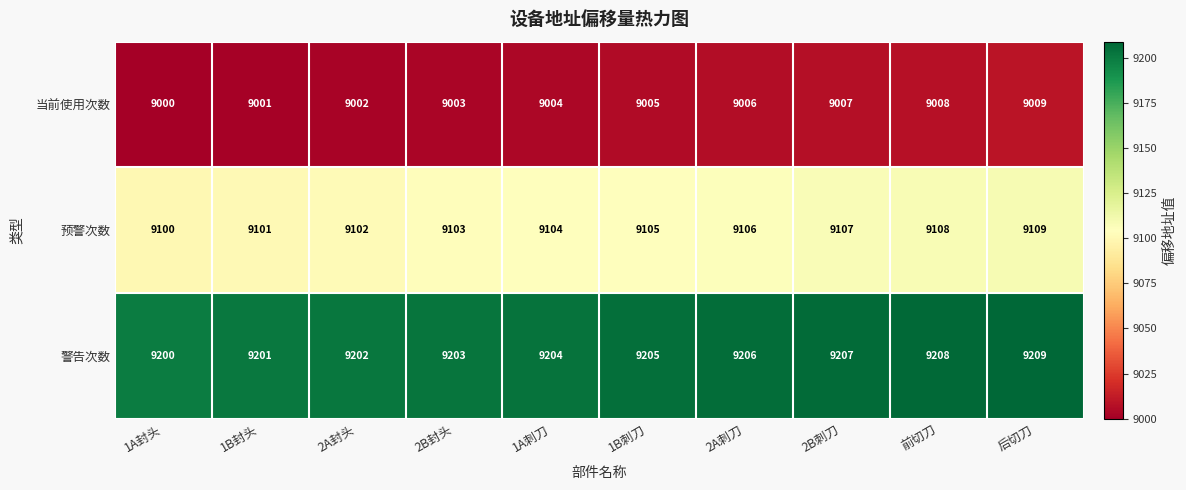

What is the difference between the maximum and minimum values in the 预警次数 series?

9